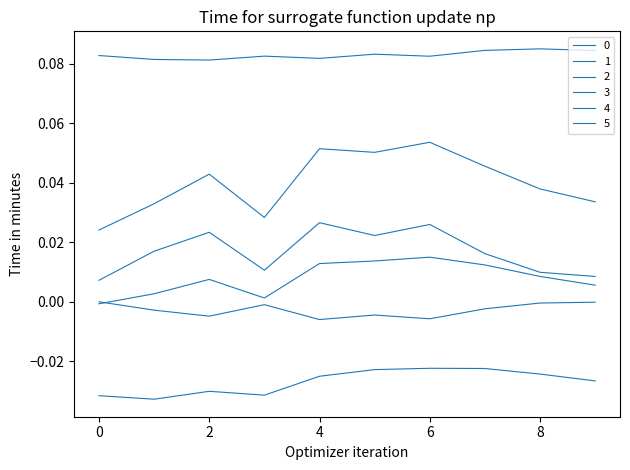

Where is the first local minimum for 1?

3